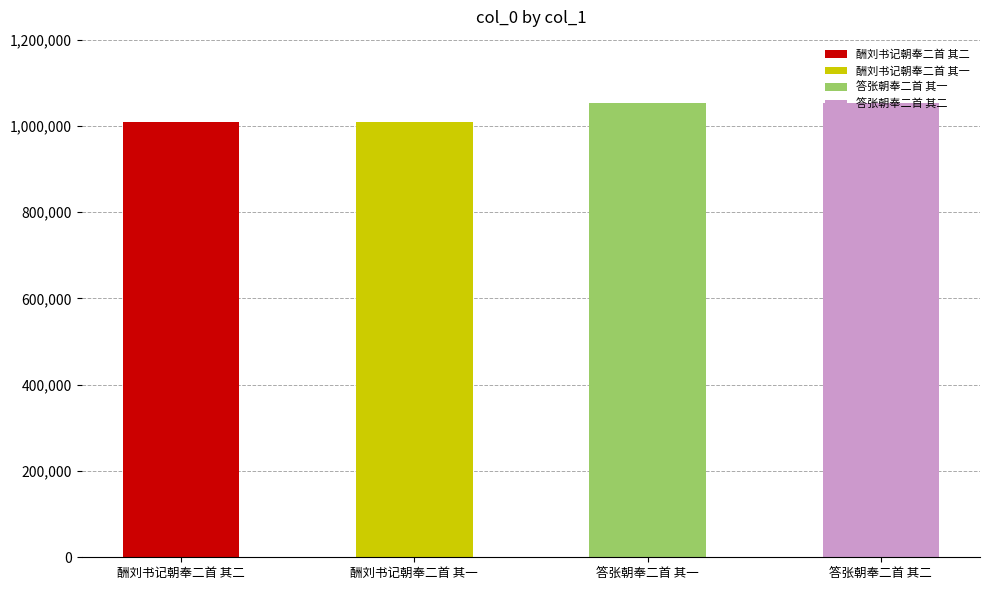

What is the sum of the values at 酬刘书记朝奉二首 其二 and 答张朝奉二首 其一?

2061798